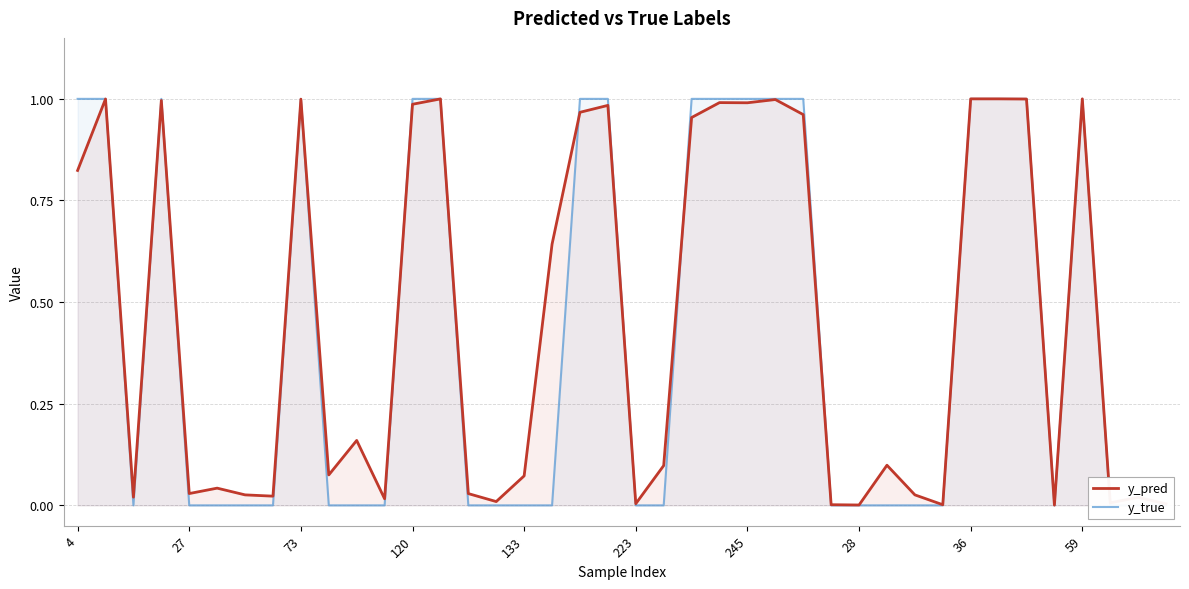

Which series has the widest spread of values?

y_true